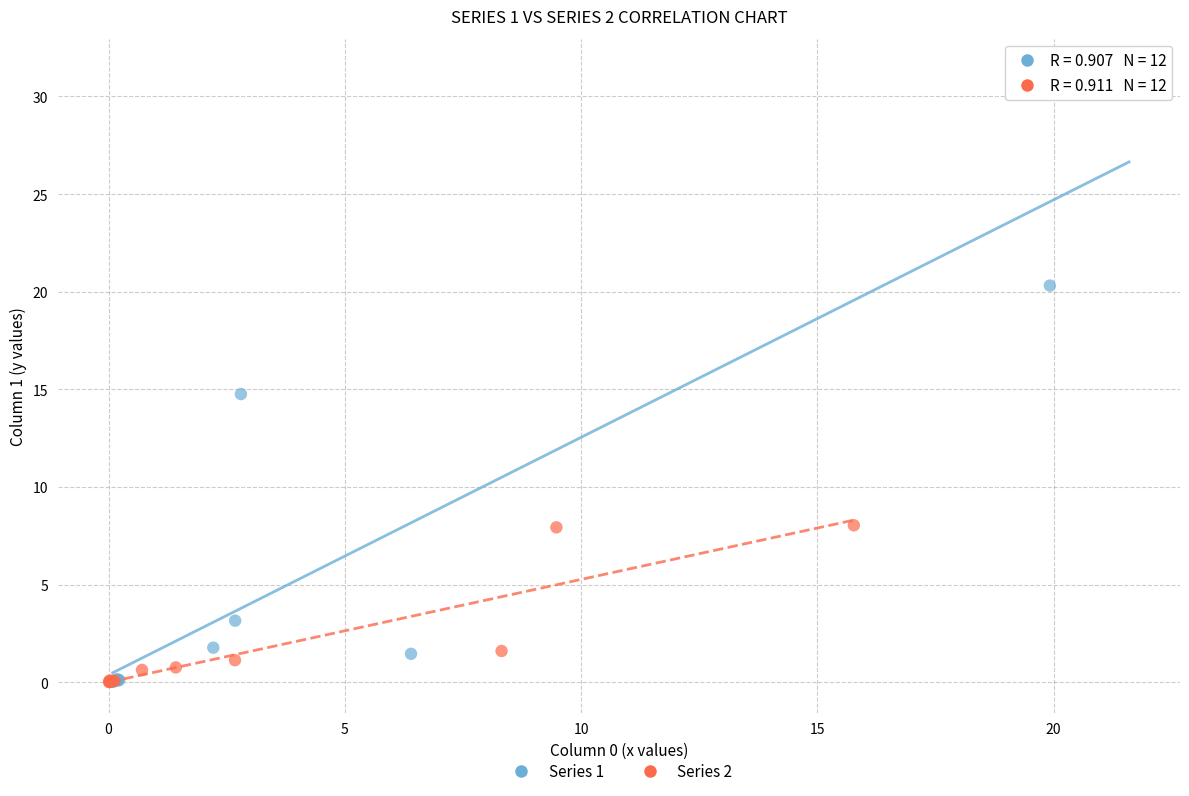

Which series has the largest Y range (max minus min)?

Series 1